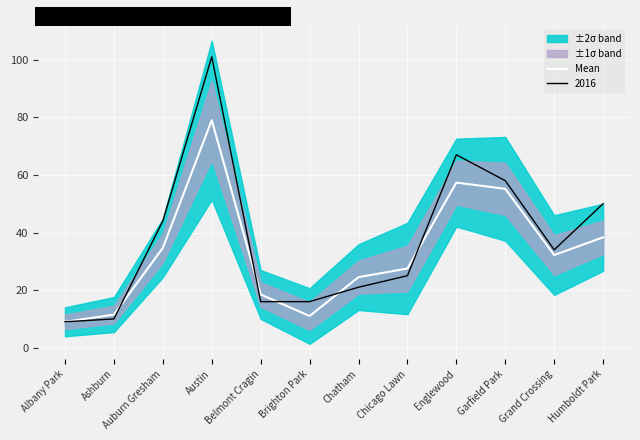

Which category has the highest value in the Mean series?

Austin